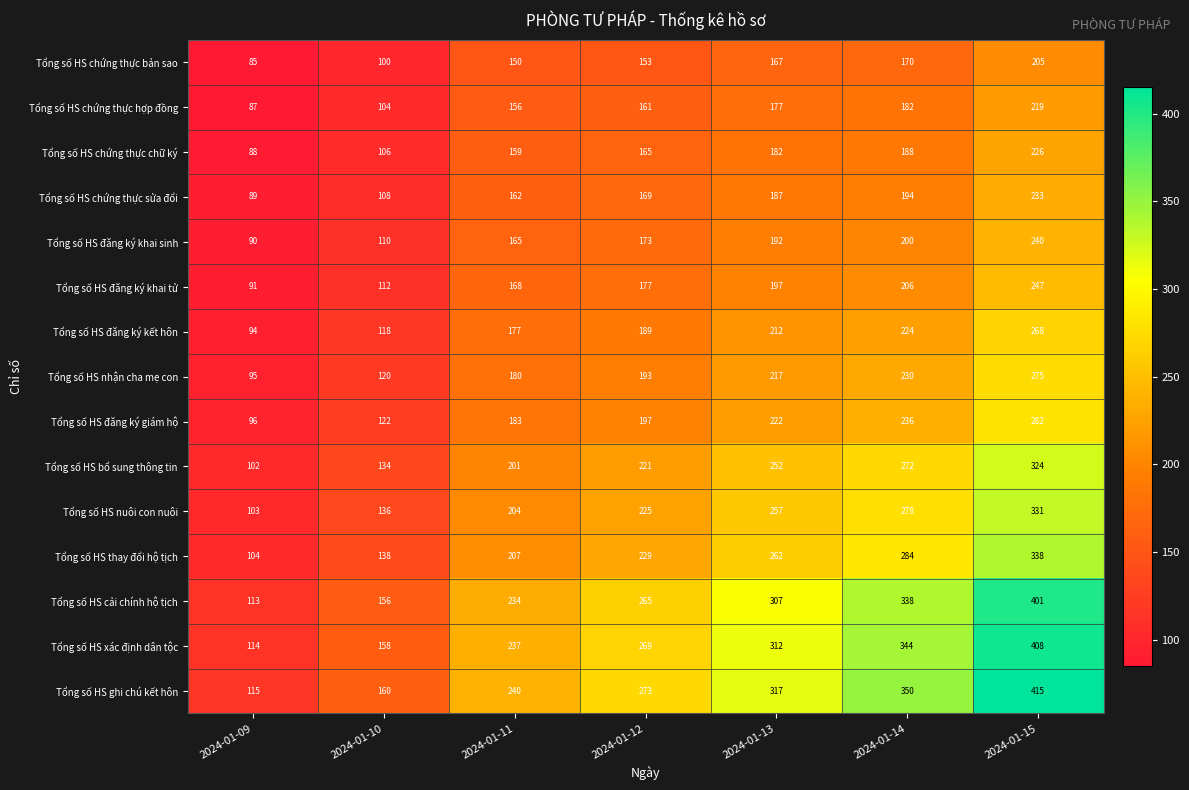

What is the sum of all Tổng số HS bổ sung thông tin values?

1506